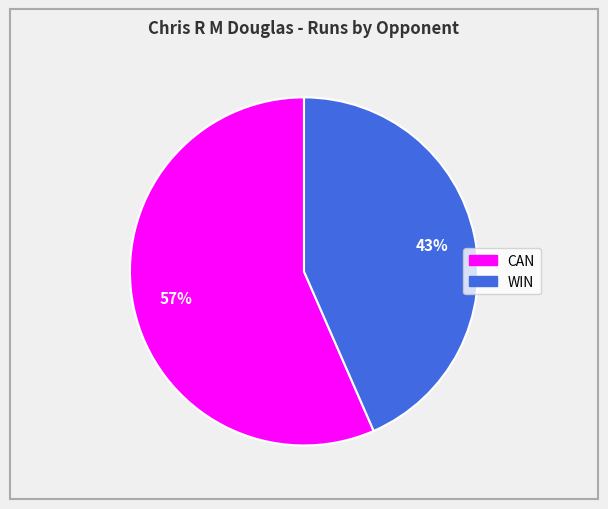

Which slice is the largest?

CAN